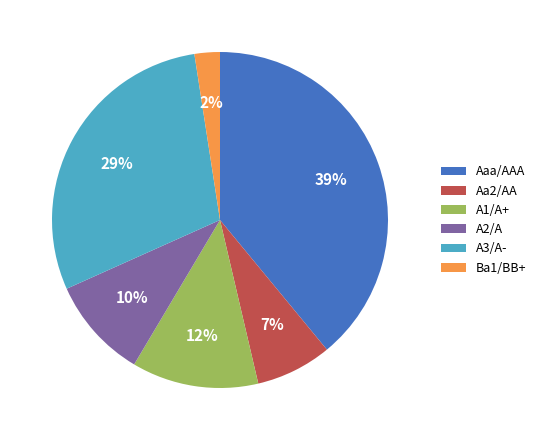

The Ba1/BB+ slice represents 2% of the pie. True or false?

True